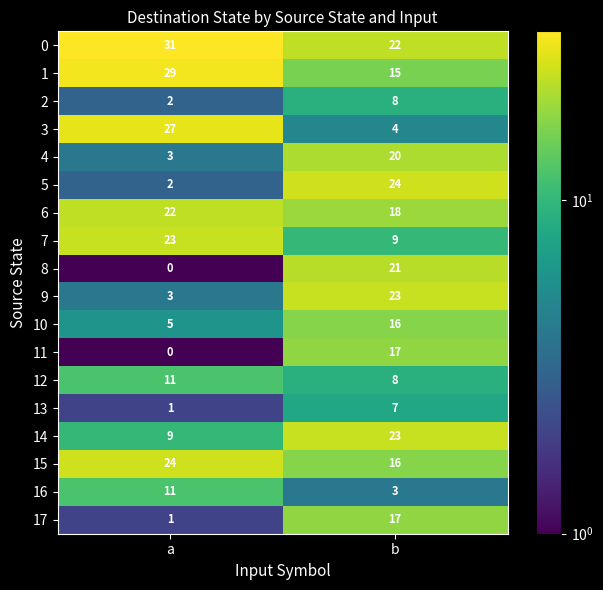

Which category has the lowest value across all series?

a